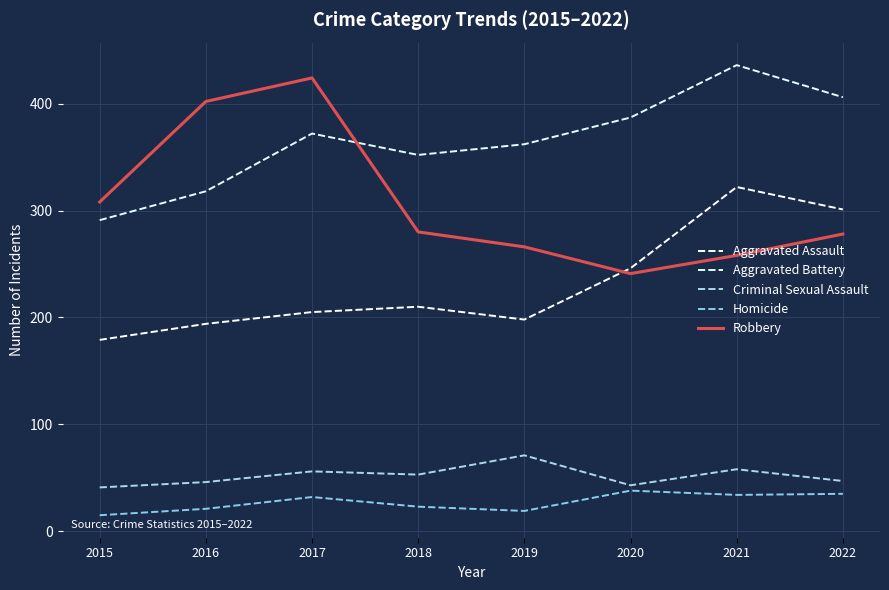

How many lines are shown in the chart?

5